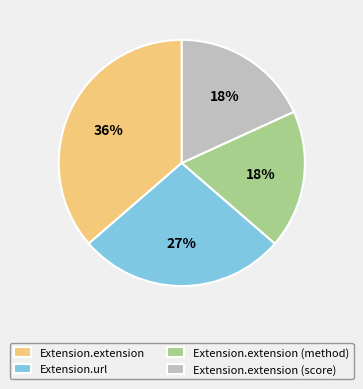

What is the largest slice in the pie chart?

Extension.extension